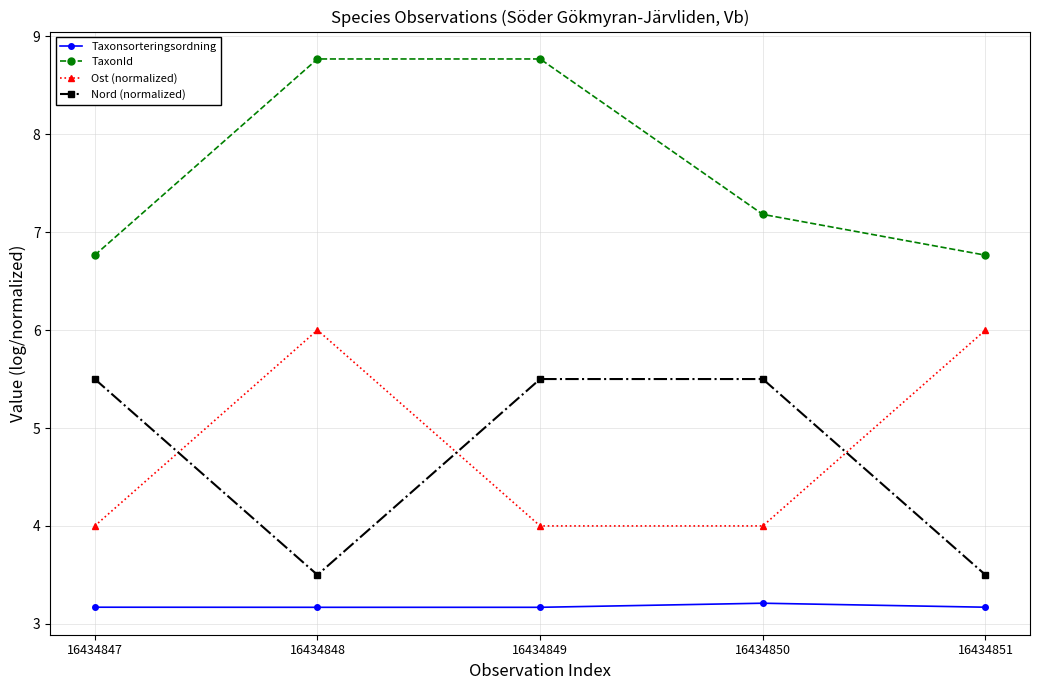

The Ost (normalized) series shows 10.2 at 16434848. True or false?

False